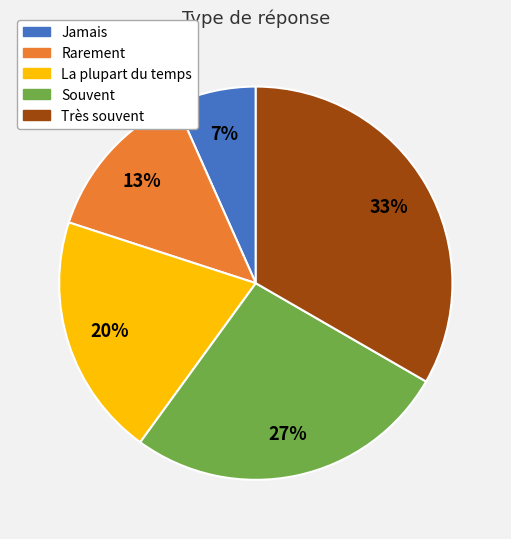

How many segments does this pie chart have?

5